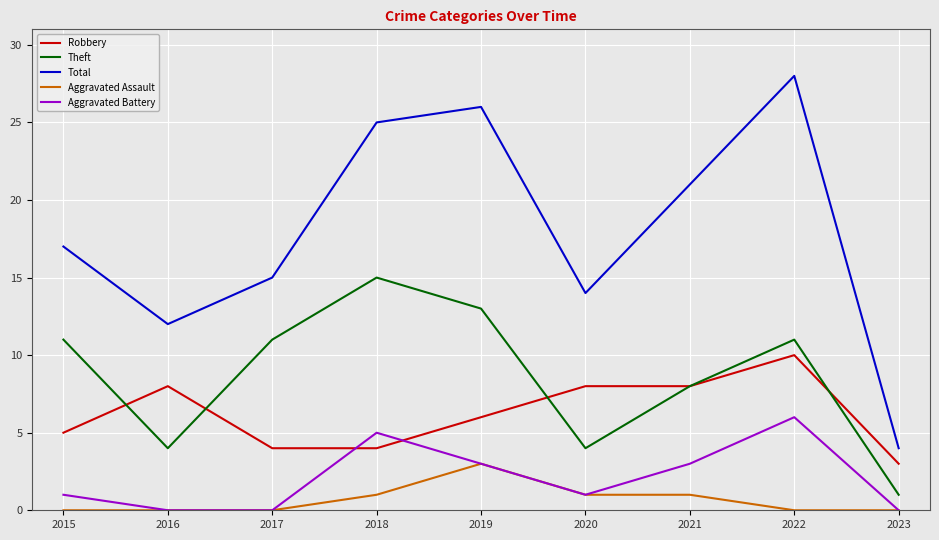

Does the chart have visible grid lines?

Yes